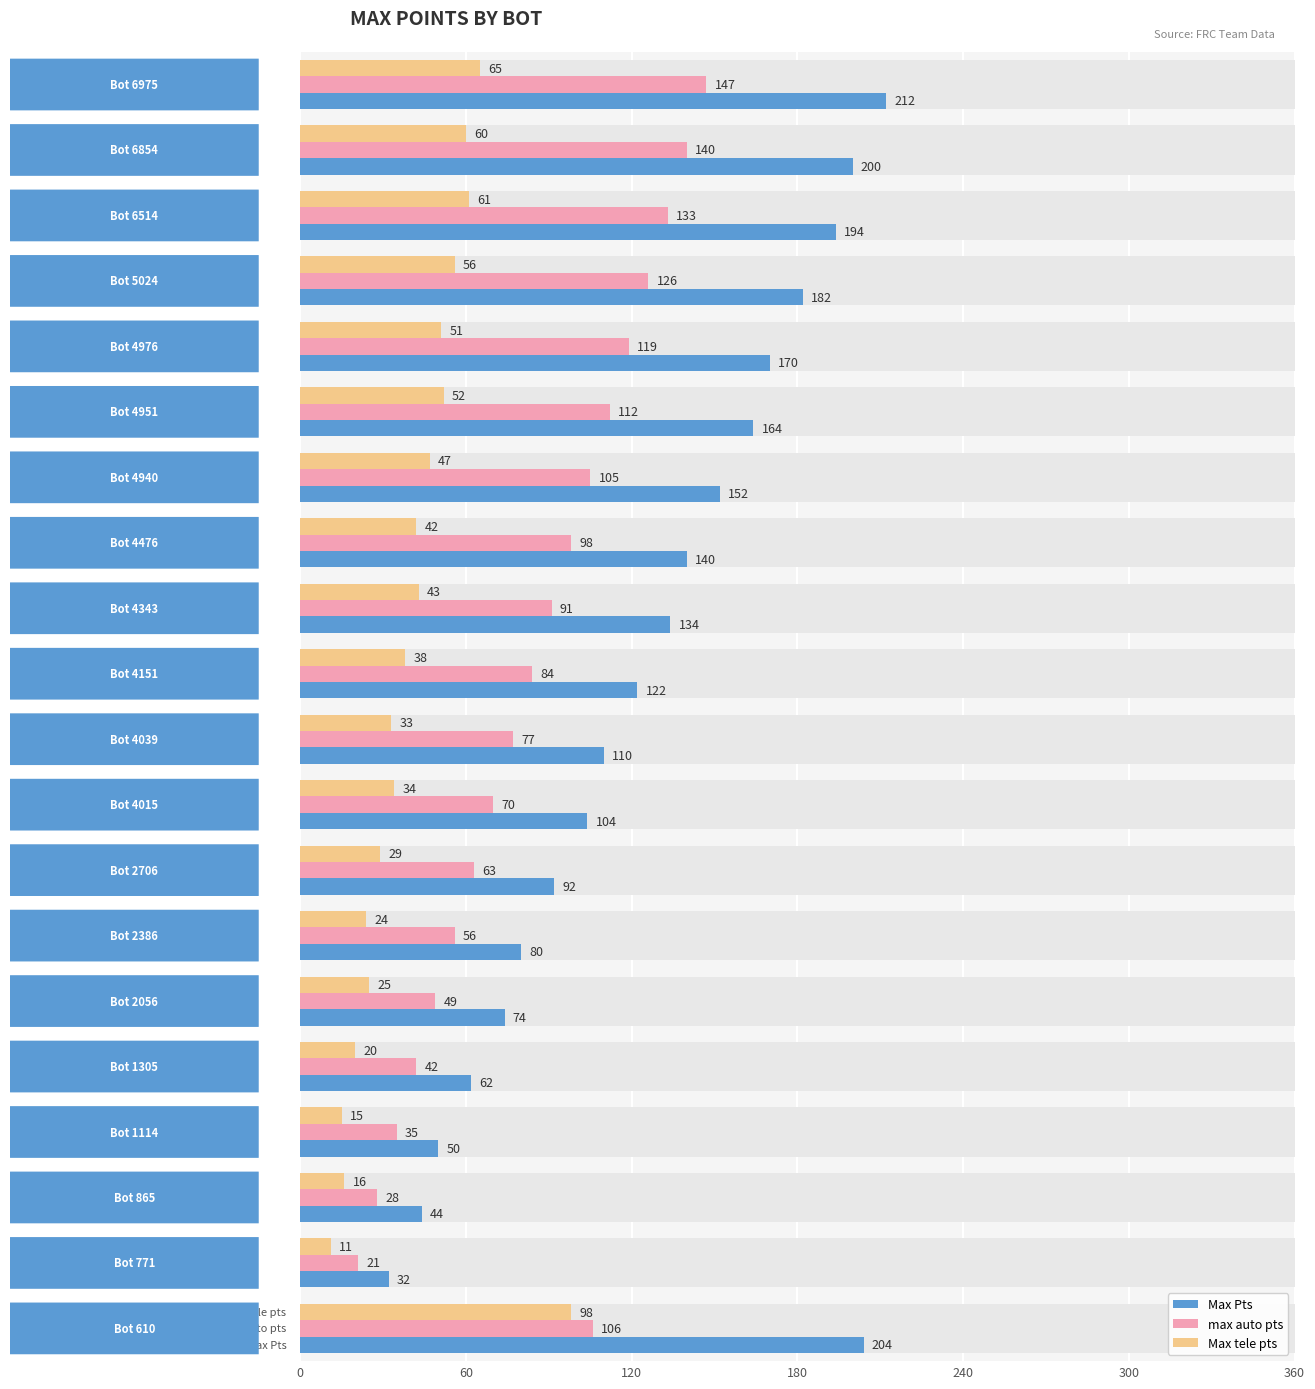

Reading right to left, transcribe all the data shown in this chart.

Max Pts: 212	200	194	182	170	164	152	140	134	122	110	104	92	80	74	62	50	44	32	204
max auto pts: 147	140	133	126	119	112	105	98	91	84	77	70	63	56	49	42	35	28	21	106
Max tele pts: 65	60	61	56	51	52	47	42	43	38	33	34	29	24	25	20	15	16	11	98